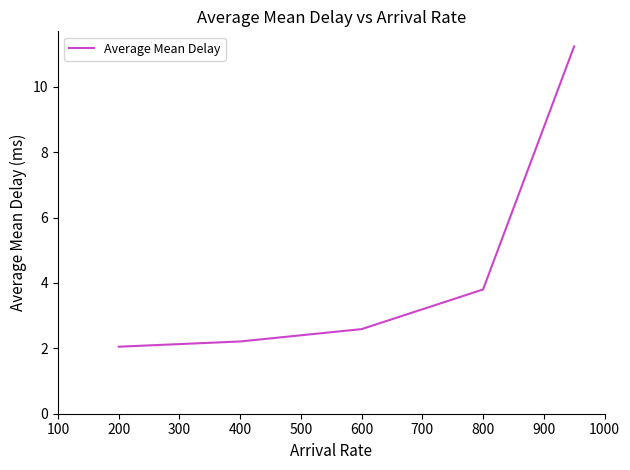

True or false: there are more than 0 points higher than both neighbors.

False